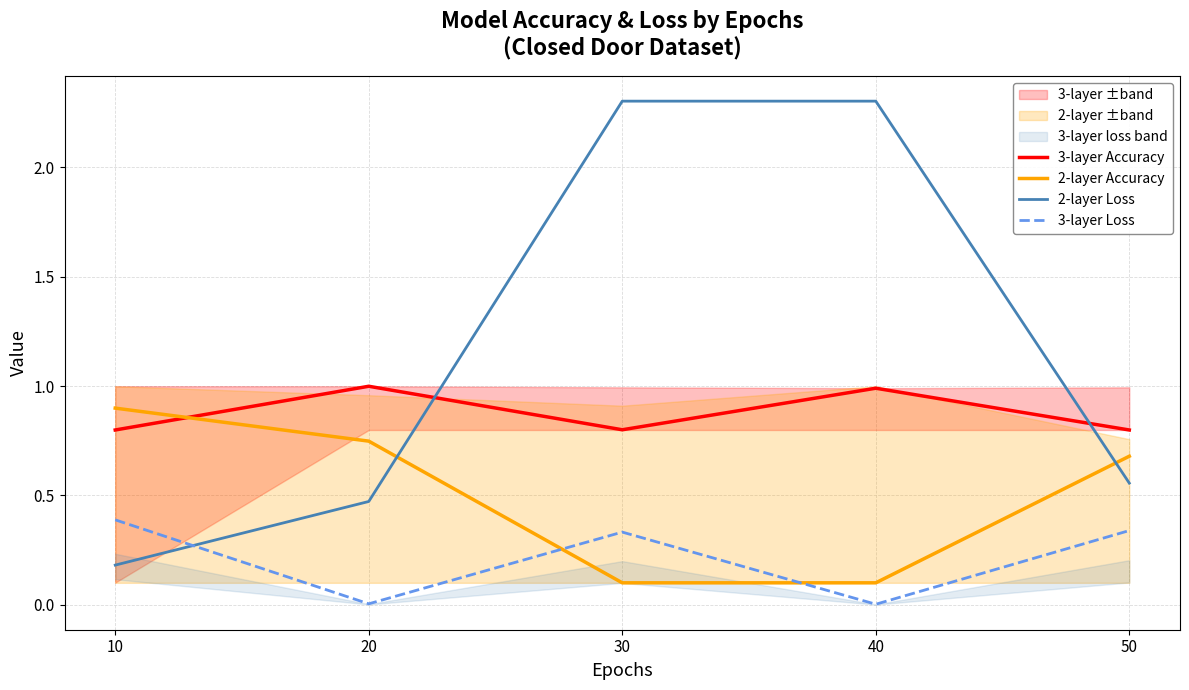

List the labels in order of 2-layer Loss value, smallest first.

10, 20, 50, 30, 40